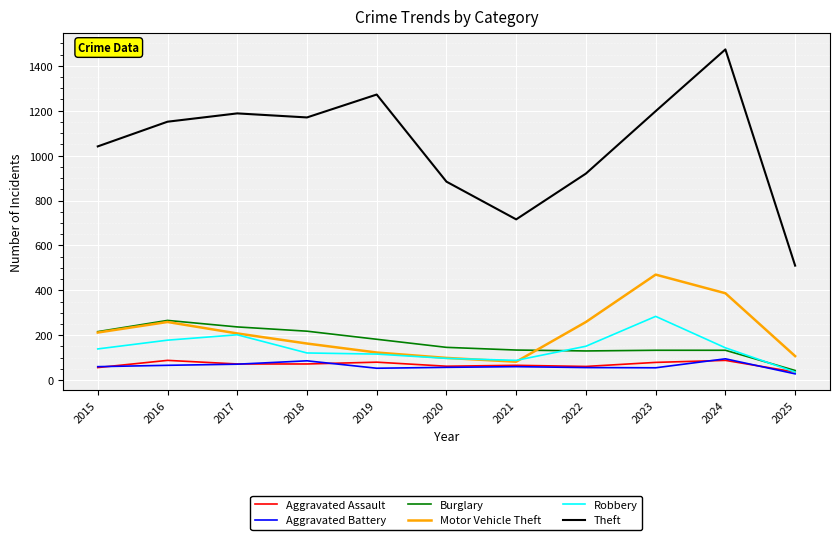

Which series changed the most between 2015 and 2017?

Theft